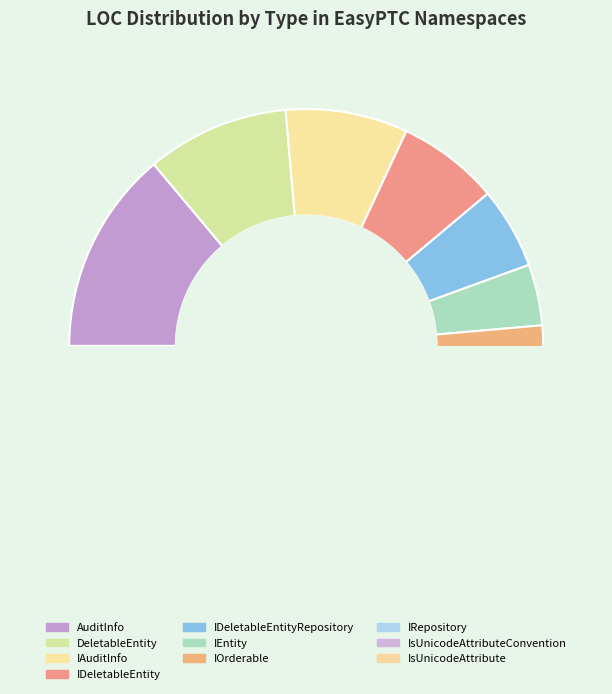

To the nearest percent, what is the average slice percentage?

10%